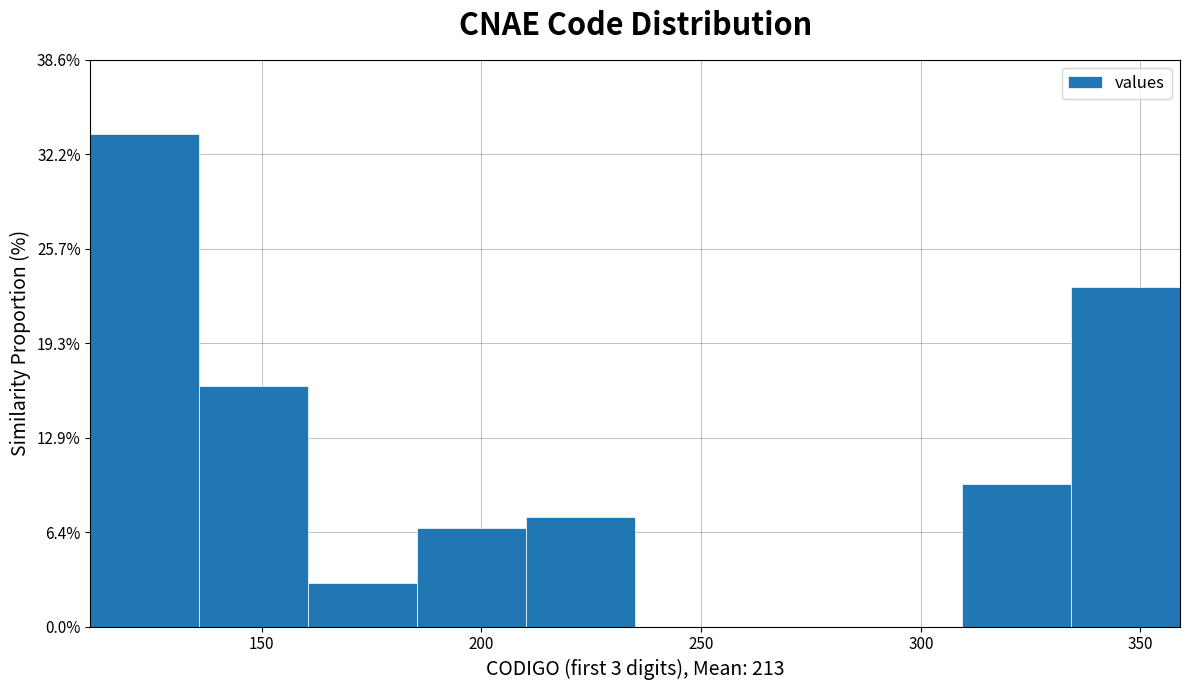

Over which range of the x-axis is the bar tallest?

110 to 135